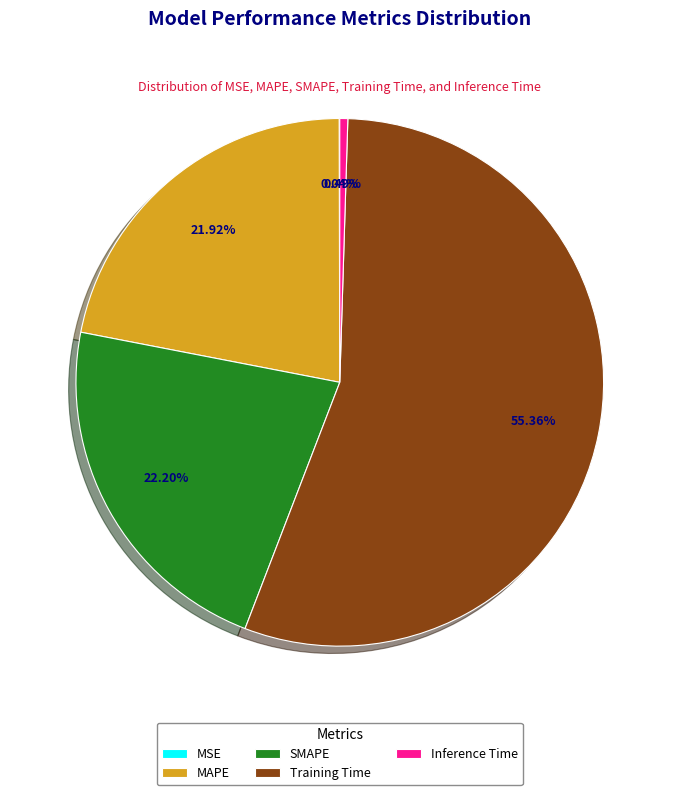

Is it true that Training Time is 55% of the pie?

True